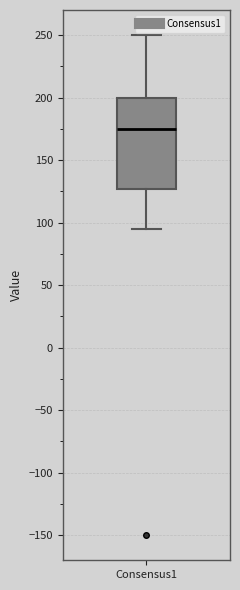

Read this box plot against the y-axis: the position of the median line, the range covered by the box, and the ends of both whiskers. The values are not printed on the chart, so give them approximately, as read against the axis.

median 175, box 125 to 200, whiskers 95 to 250